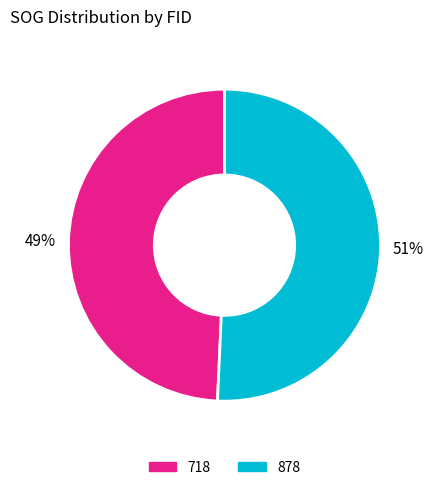

Rank the categories by value from highest to lowest.

878, 718